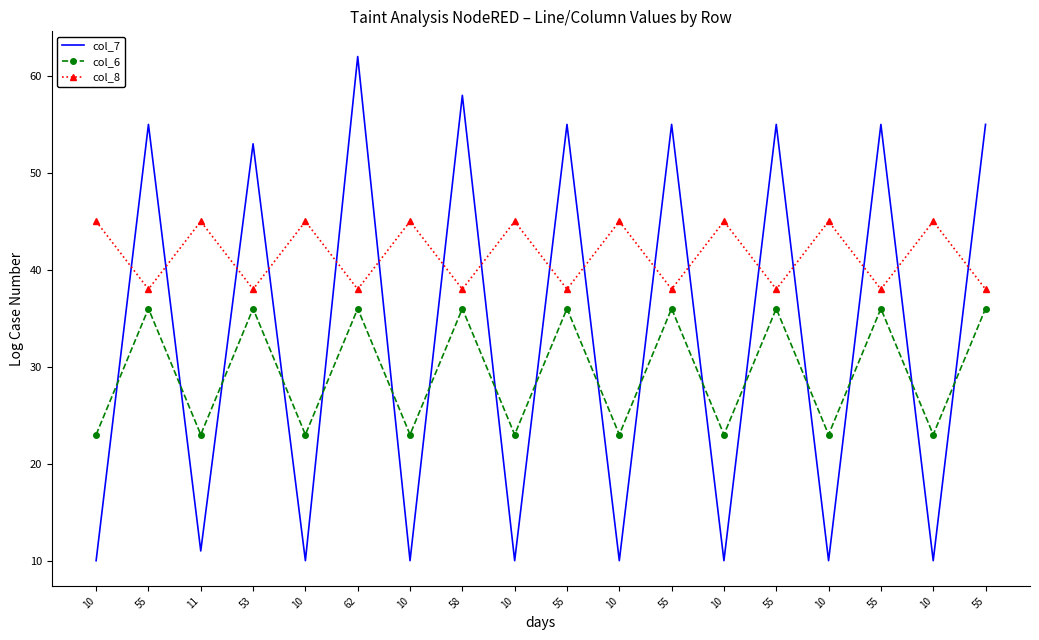

What is the approximate value of col_8 at 10?

45